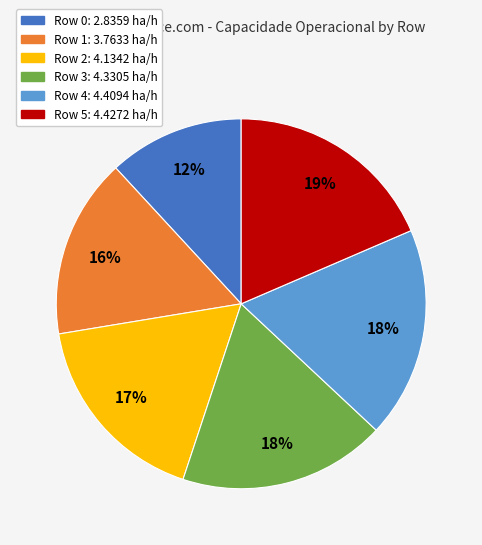

Is there a majority slice in this chart?

No